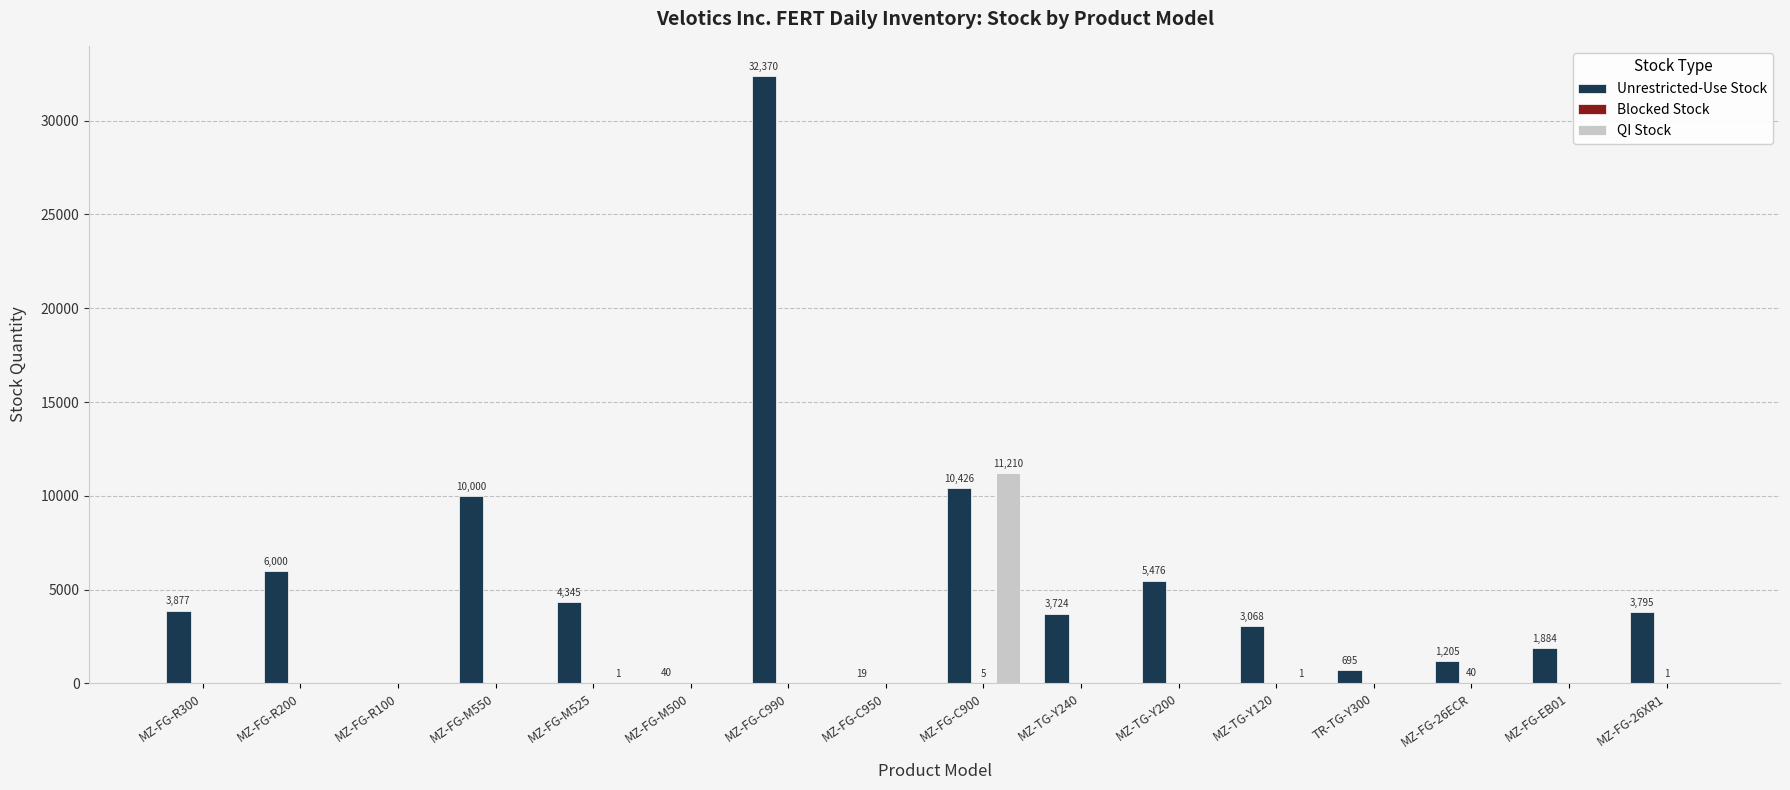

Which series changed the most between MZ-FG-R200 and MZ-FG-M500?

Unrestricted-Use Stock